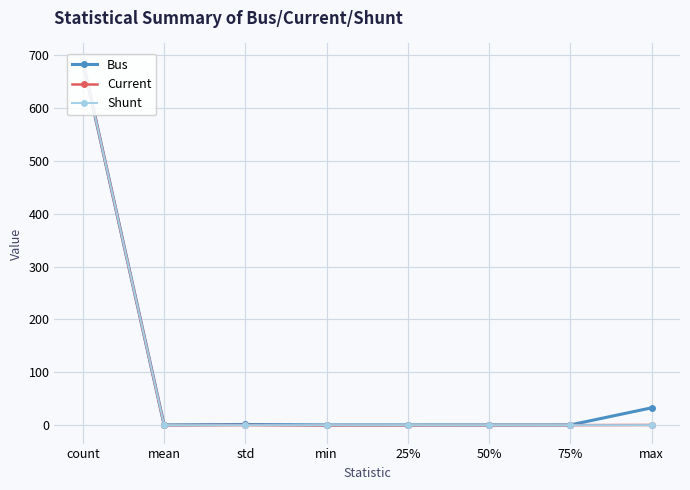

What is the label of the 4th point from the left?

min